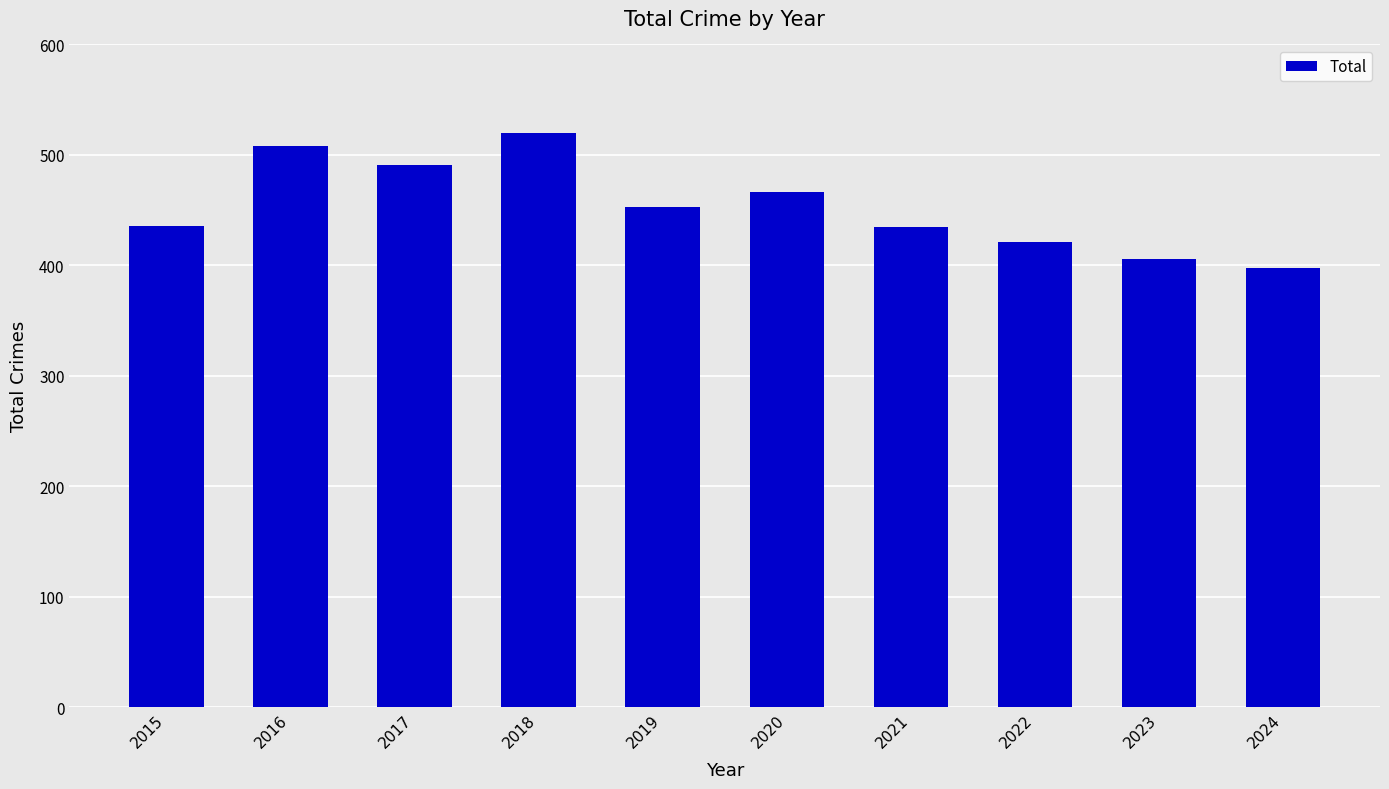

Between 2023 and 2020, which is larger?

2020